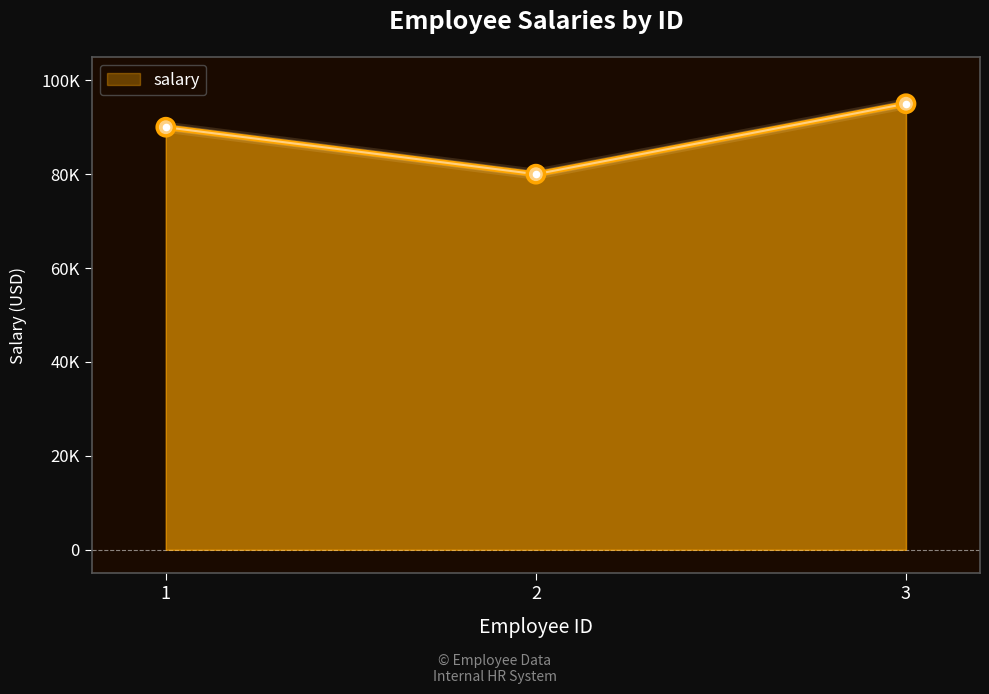

What is the ratio of the value at 3 to the value at 1?

1.1